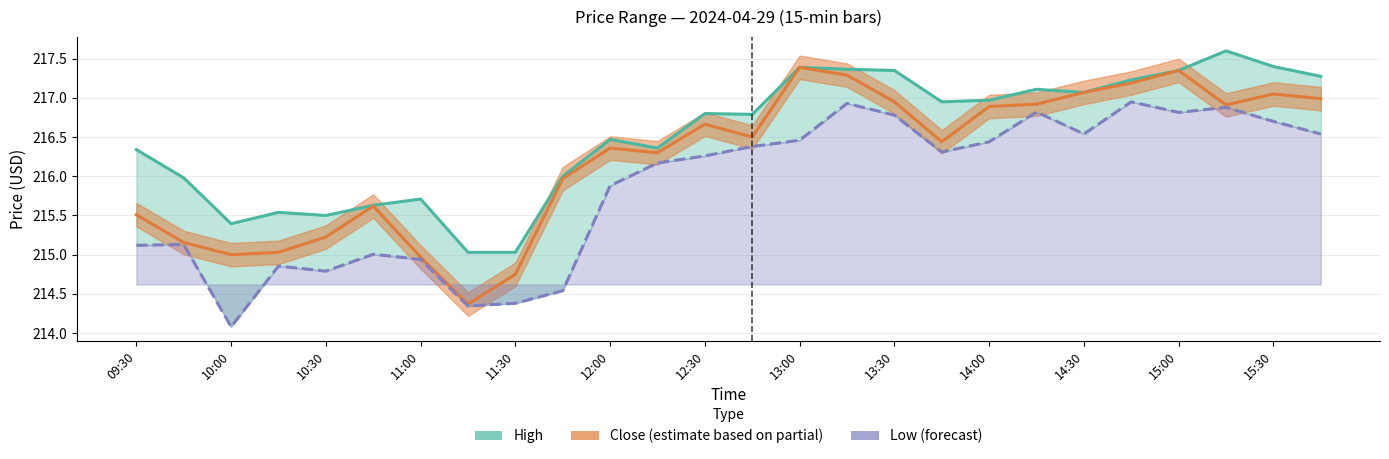

True or false: Low (forecast) and High cross at least once.

False